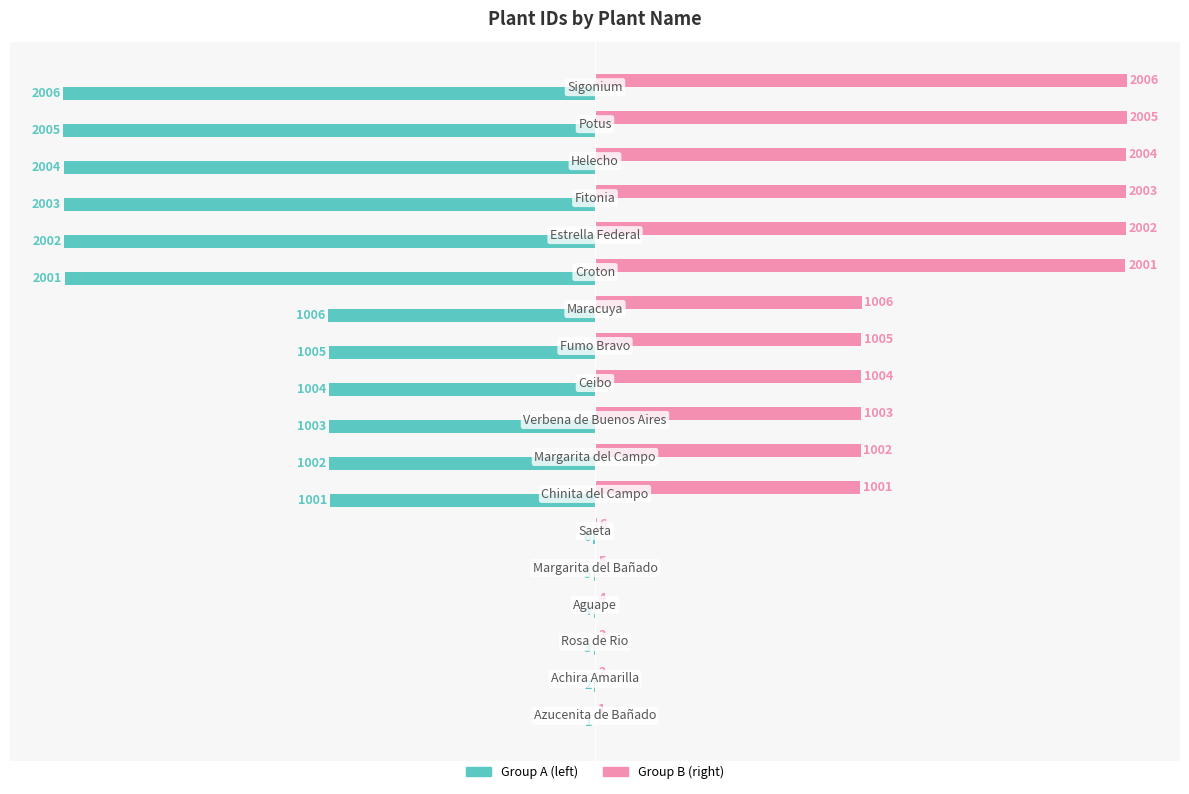

What is the maximum value shown in the chart?

2006